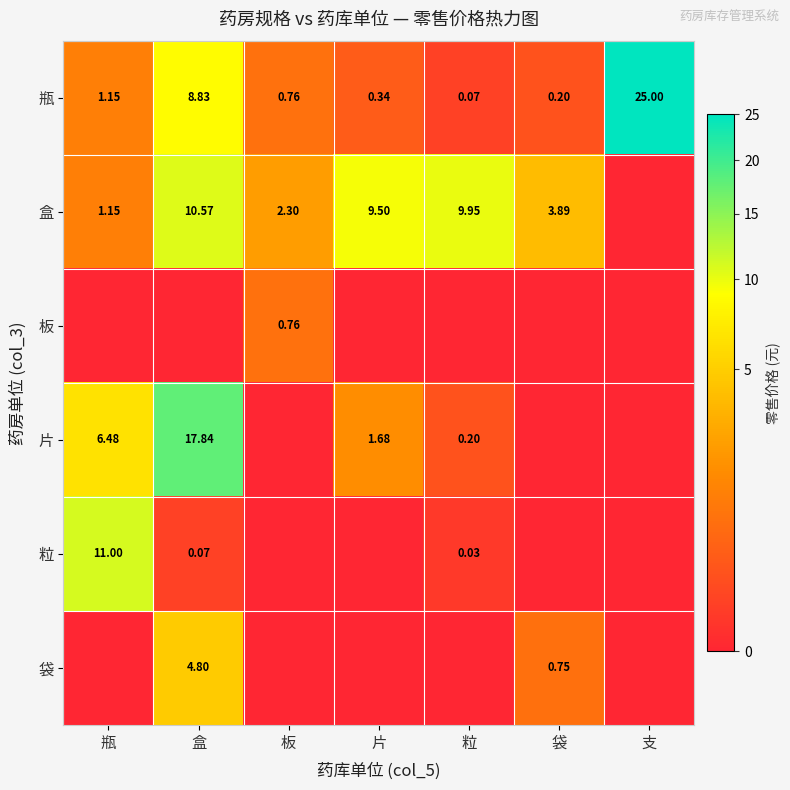

Is the value of 粒 at 盒 greater than the value of 袋 at 袋?

No